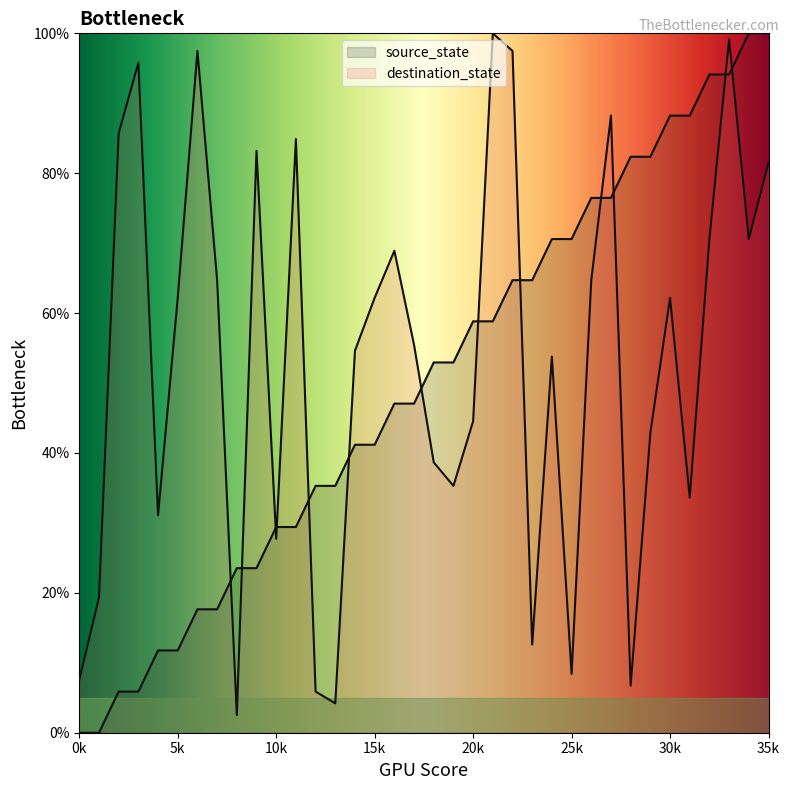

True or false: destination_state has more than 2 points higher than both neighbors.

True